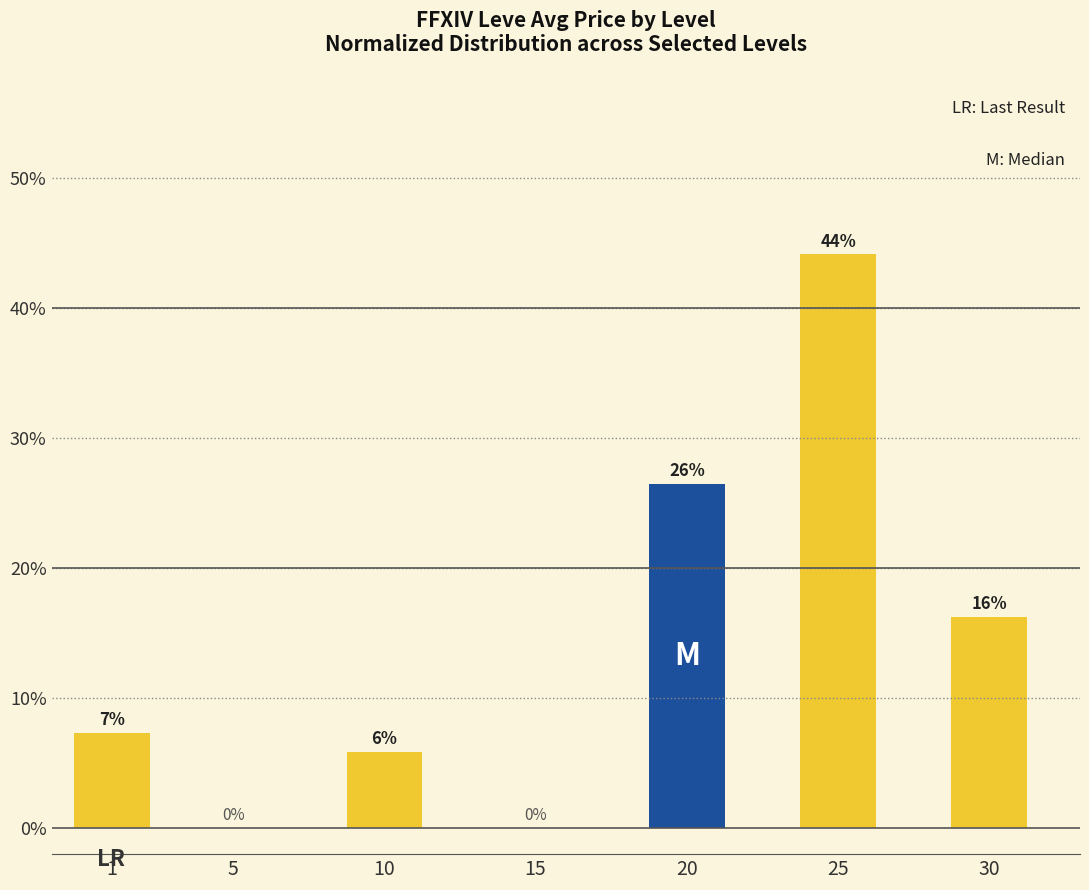

How many bars are there in total?

7